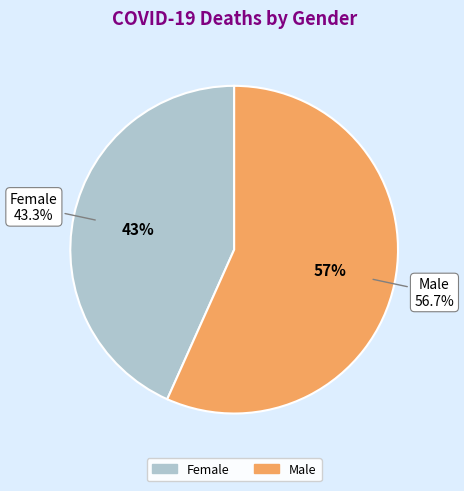

What percentage is the Male slice, to the nearest percent?

57%